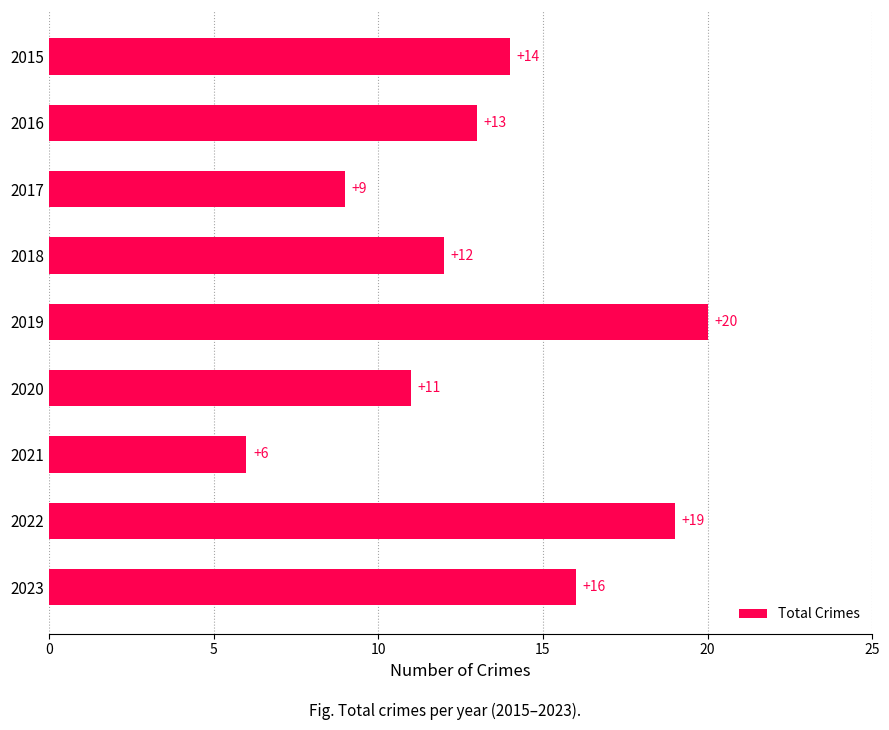

What is the value of the 8th bar from the top?

19